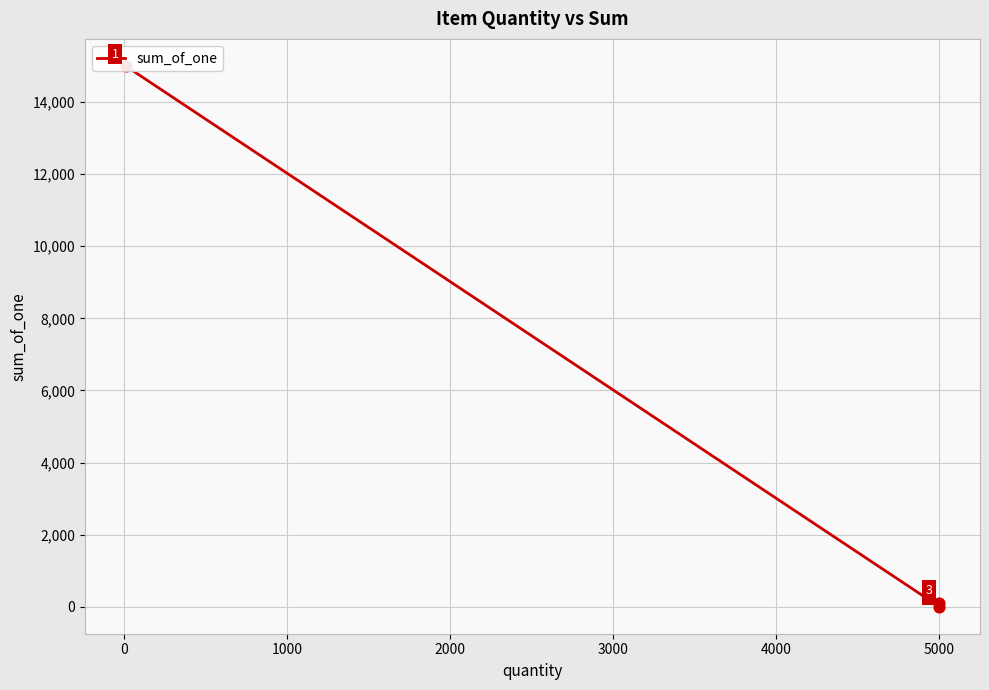

What is the change in value from −1000 to 1000?

-14880